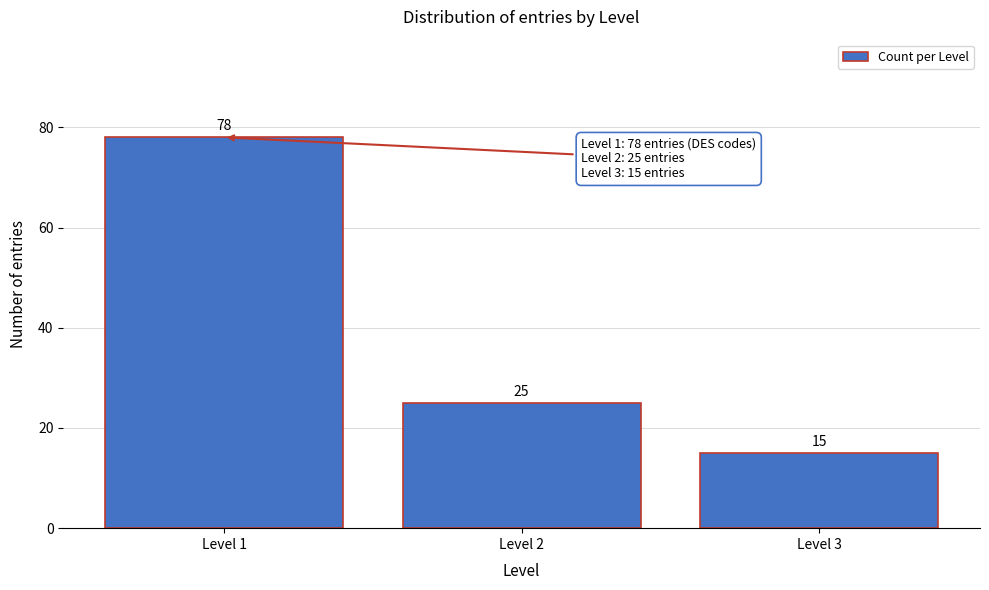

Reading right to left, list all the values displayed in this chart.

Level 3=15	Level 2=25	Level 1=78